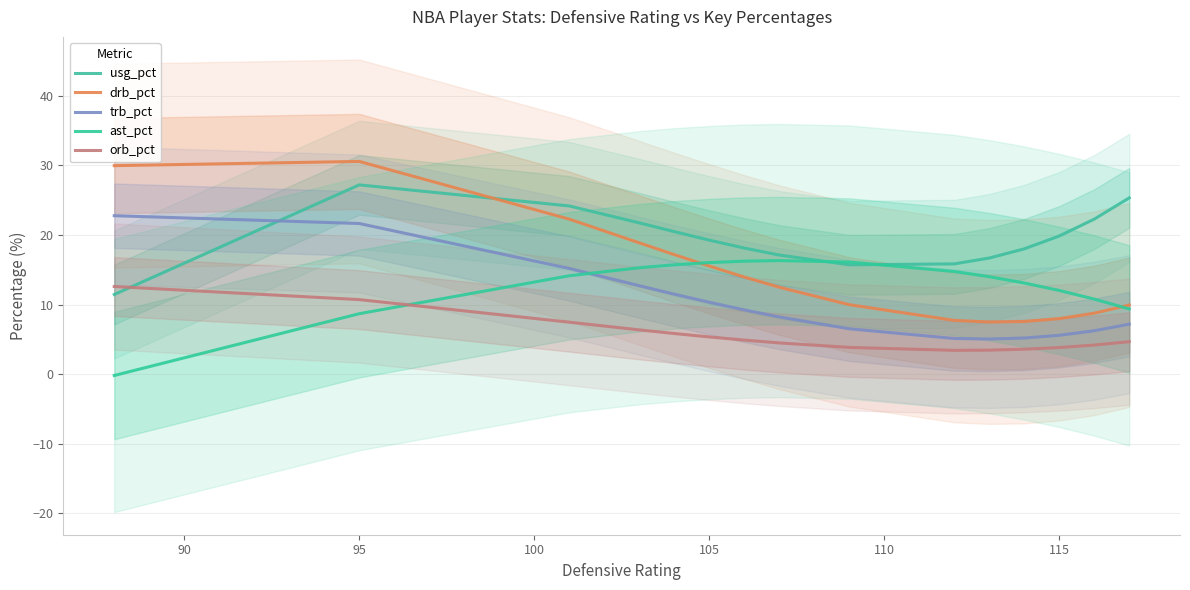

Count the number of categories in the chart.

19